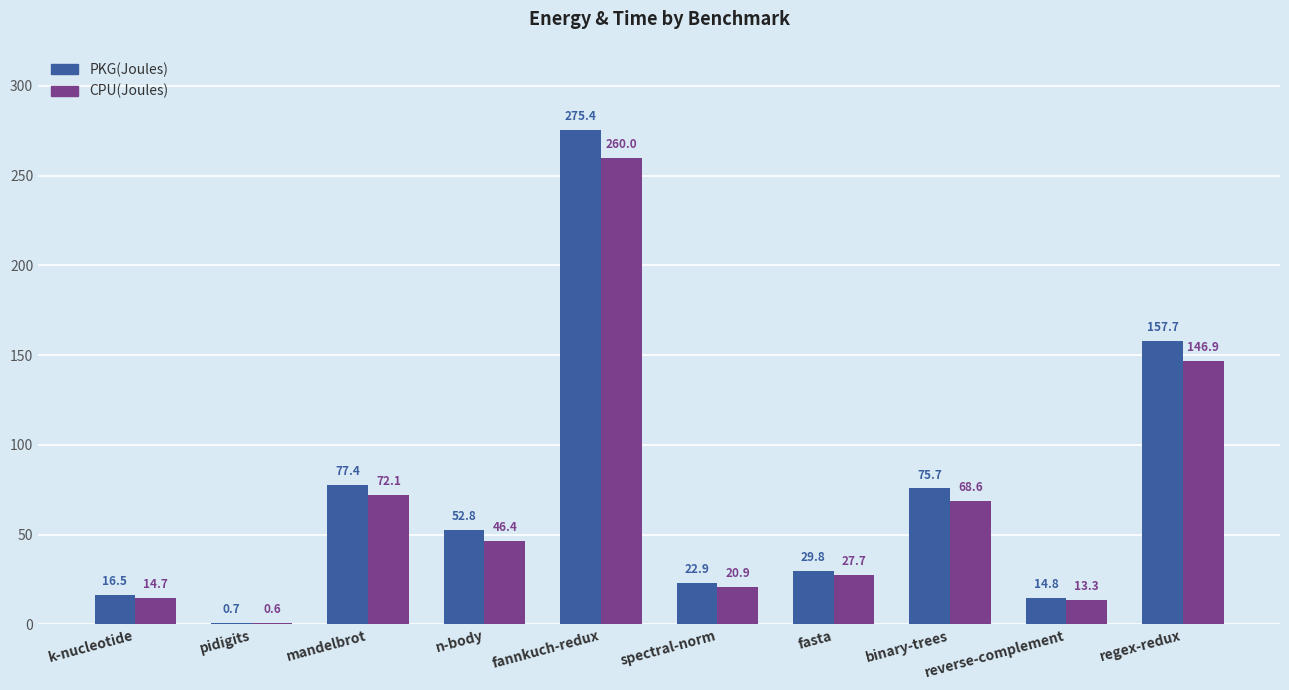

Is it true that CPU(Joules) equals 27.7 at fasta?

True